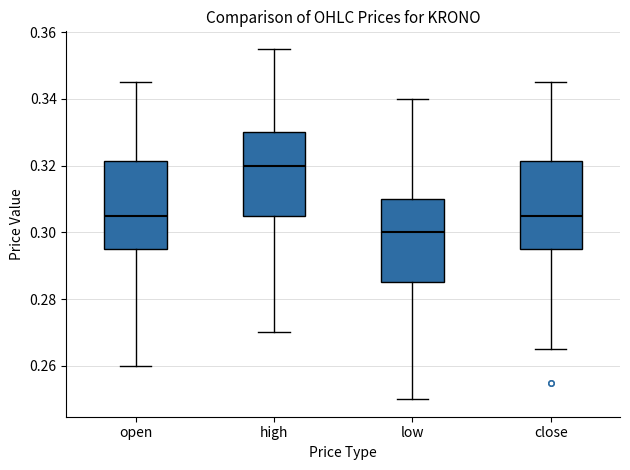

Where does the median line of the box for high sit on the y-axis? The values are not printed on the chart, so give them approximately, as read against the axis.

0.320